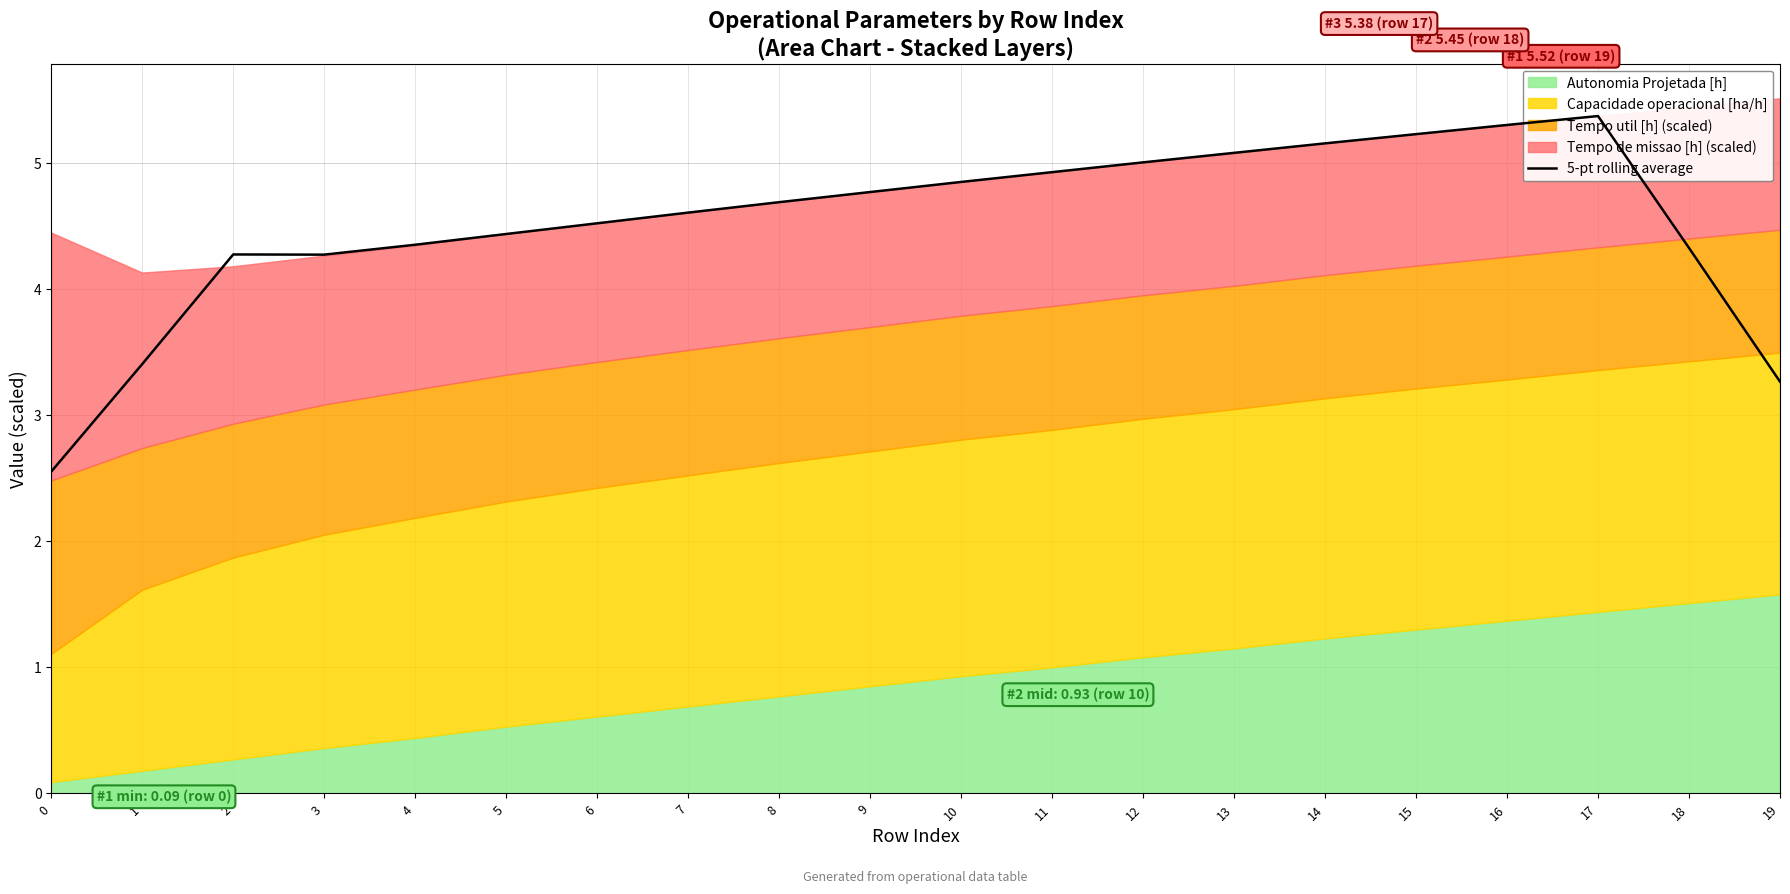

Between 17 and 15, which is larger?

17